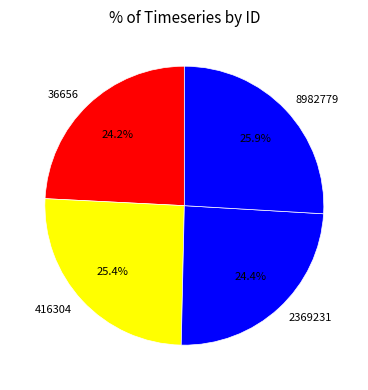

To the nearest percent, what is the combined percentage of 8982779 and 416304?

51%